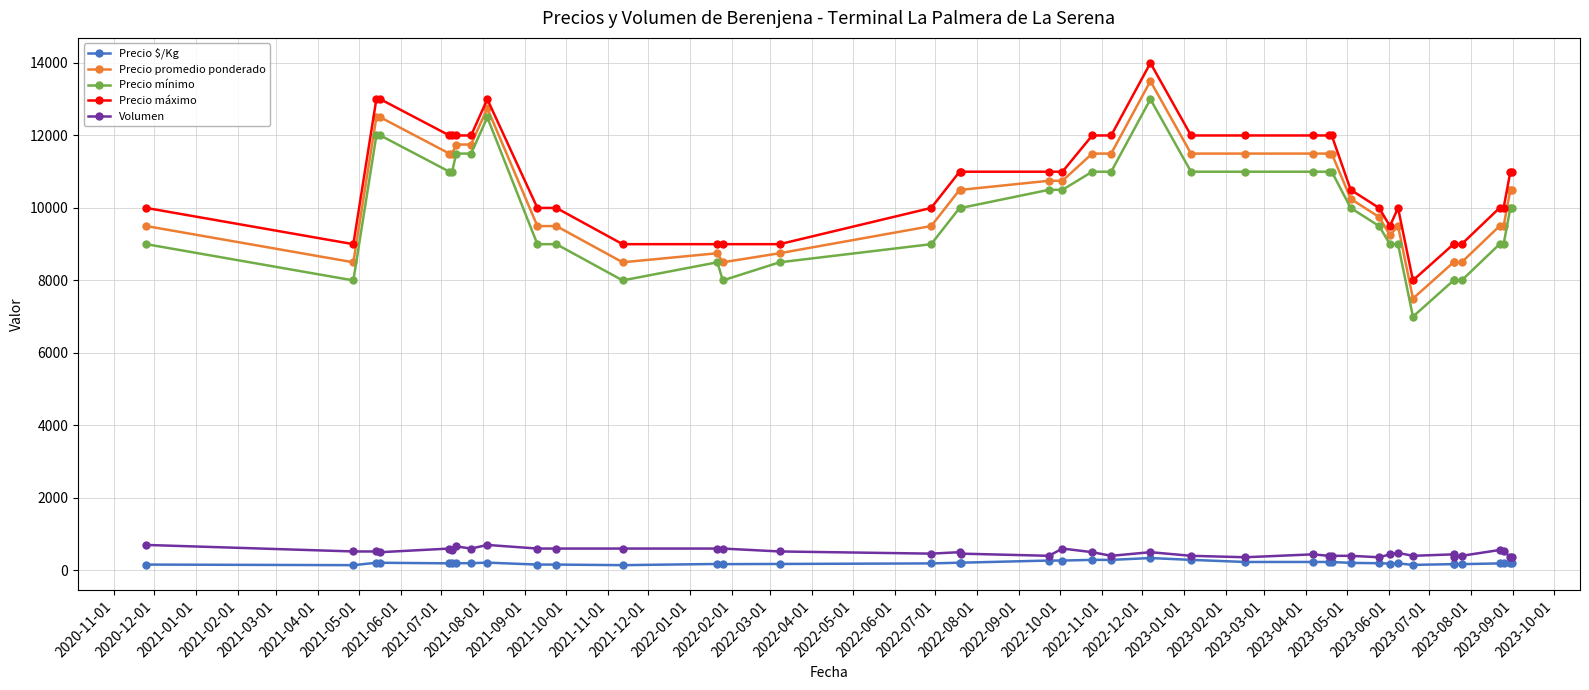

In Volumen, how many points are higher than both neighbors (excluding endpoints)?

10